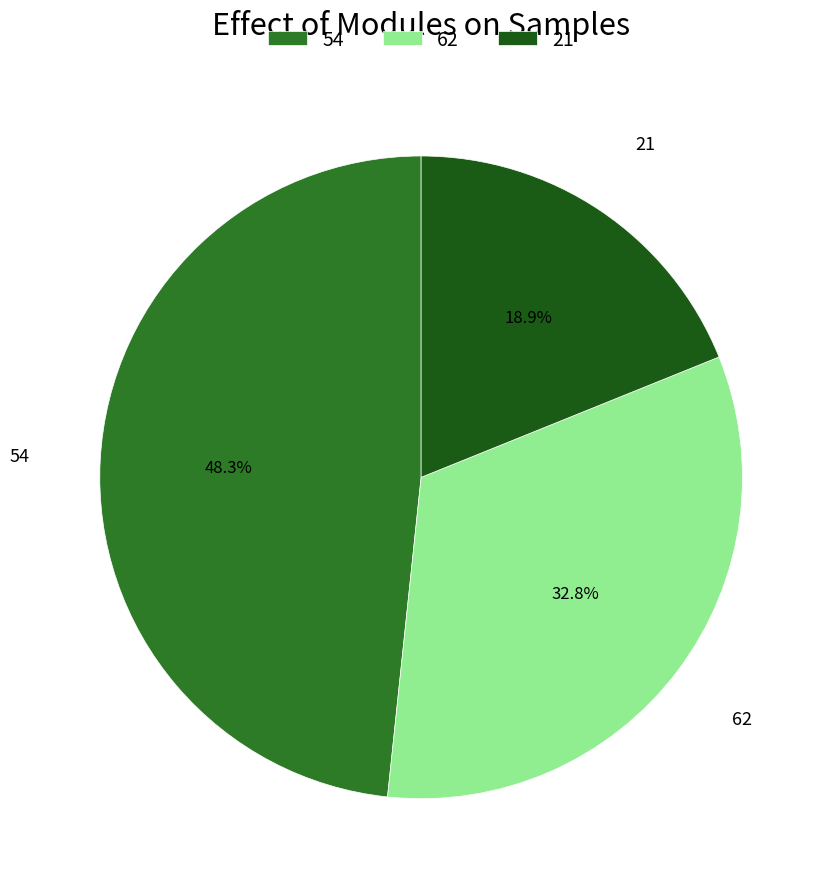

To the nearest percent, what is the average slice percentage?

33%